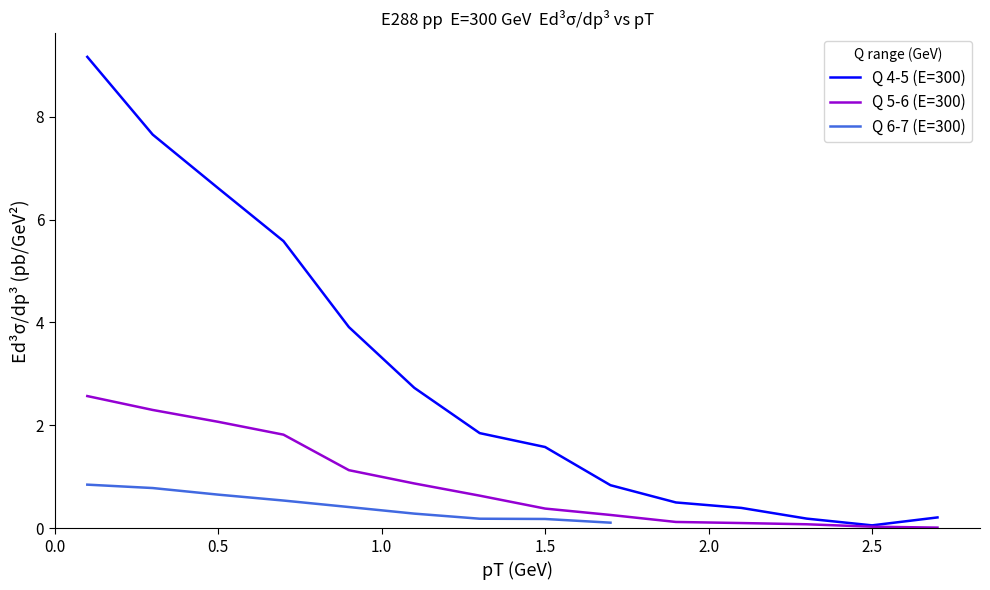

At how many categories does at least one series exceed 2?

6